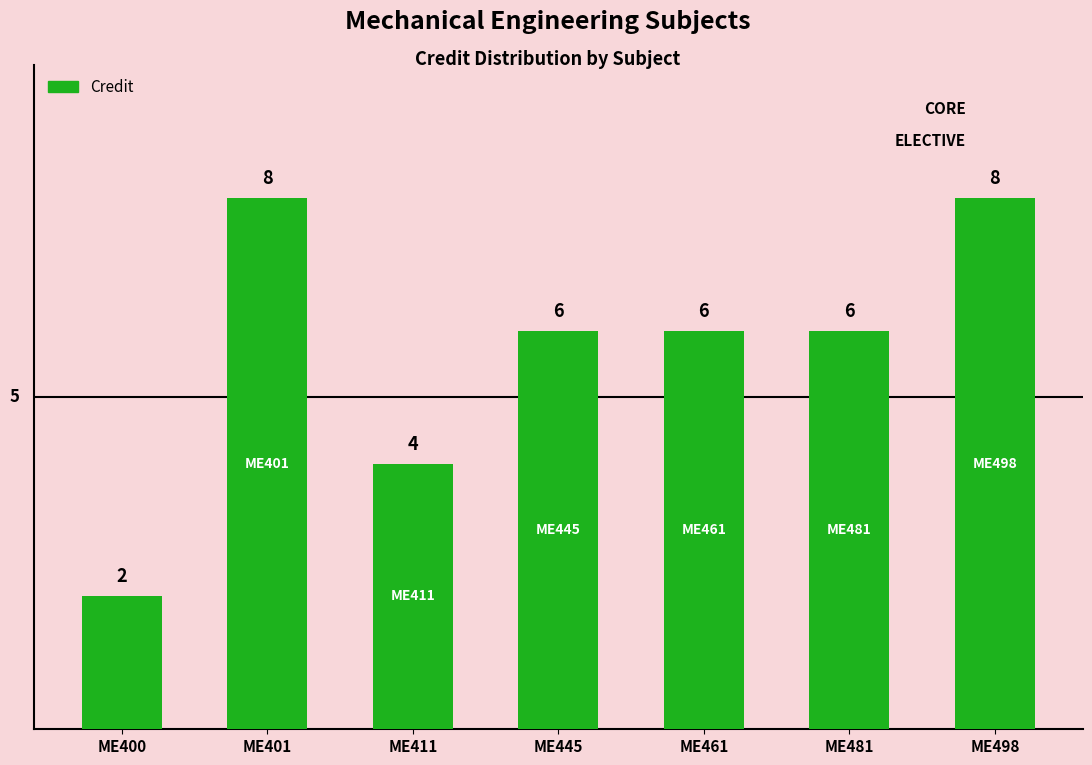

How many data points are less than 6?

2